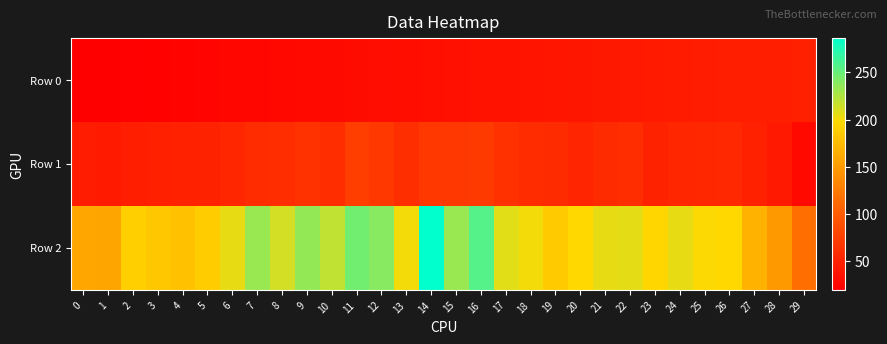

Reading left to right, list all the values displayed in this chart.

Row 0: 0=20	1=21	2=22	3=23	4=24	5=25	6=26	7=27	8=28	9=29	10=30	11=31	12=32	13=33	14=34	15=35	16=36	17=37	18=38	19=39	20=40	21=41	22=42	23=43	24=44	25=45	26=46	27=47	28=48	29=49
Row 1: 0=45	1=43	2=48	3=49	4=50	5=51	6=54	7=59	8=60	9=64	10=60	11=75	12=69	13=61	14=69	15=68	16=71	17=63	18=59	19=58	20=53	21=58	22=60	23=51	24=54	25=55	26=56	27=50	28=42	29=29
Row 2: 0=159	1=158	2=190	3=184	4=179	5=188	6=205	7=233	8=213	9=235	10=219	11=246	12=239	13=201	14=286	15=233	16=256	17=208	18=201	19=187	20=197	21=205	22=207	23=195	24=205	25=198	26=197	27=168	28=148	29=115